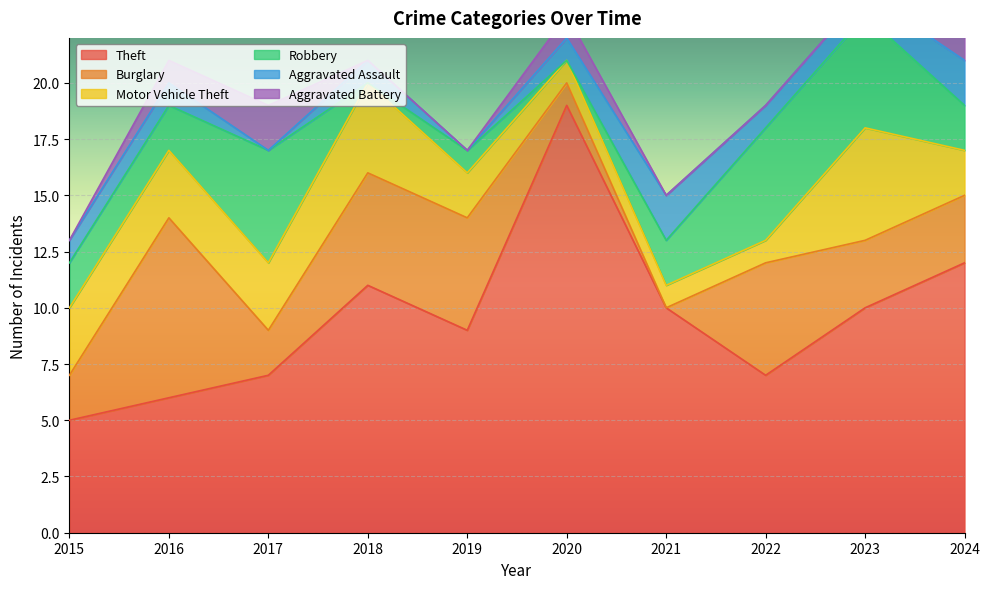

Rank the categories by Motor Vehicle Theft value from highest to lowest.

2023, 2018, 2015, 2016, 2017, 2019, 2024, 2020, 2021, 2022